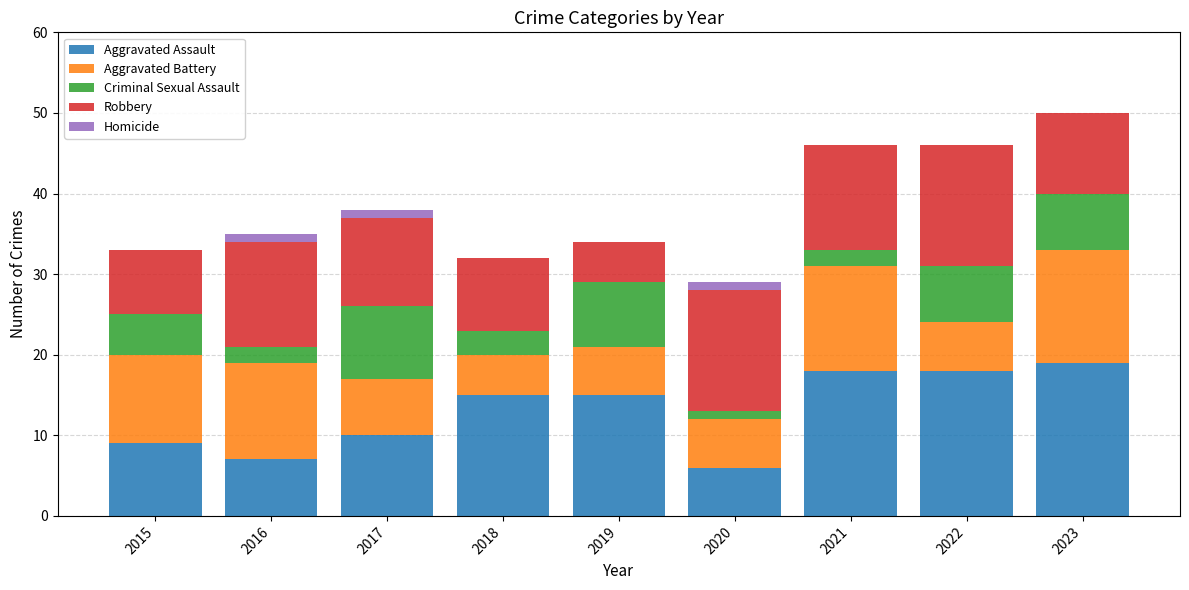

What is the total value across all series at 2021?

46